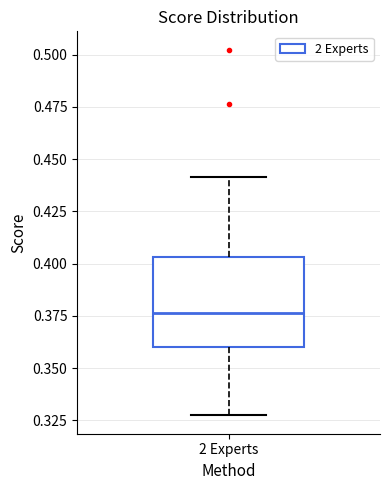

Read this box plot against the y-axis: the position of the median line, the range covered by the box, and the ends of both whiskers. The values are not printed on the chart, so give them approximately, as read against the axis.

median 0.375, box 0.360 to 0.405, whiskers 0.325 to 0.440